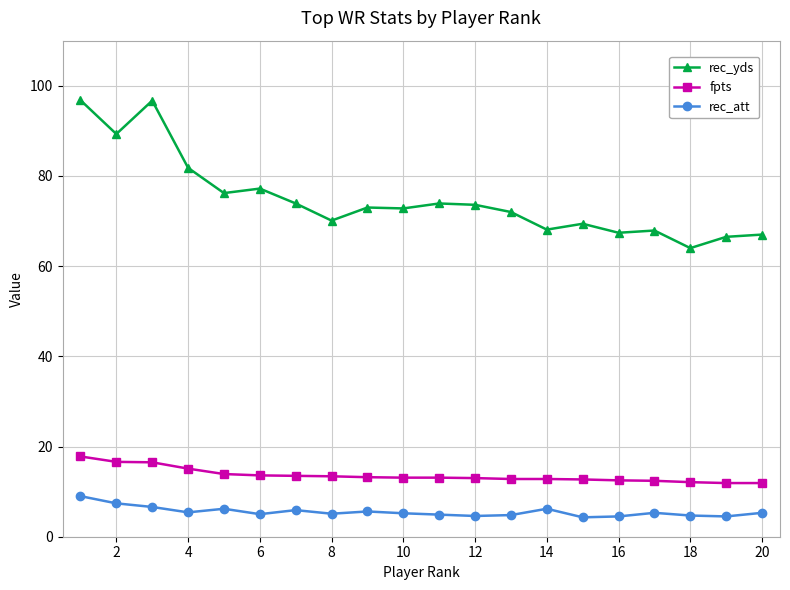

Which series has the widest spread of values?

rec_yds